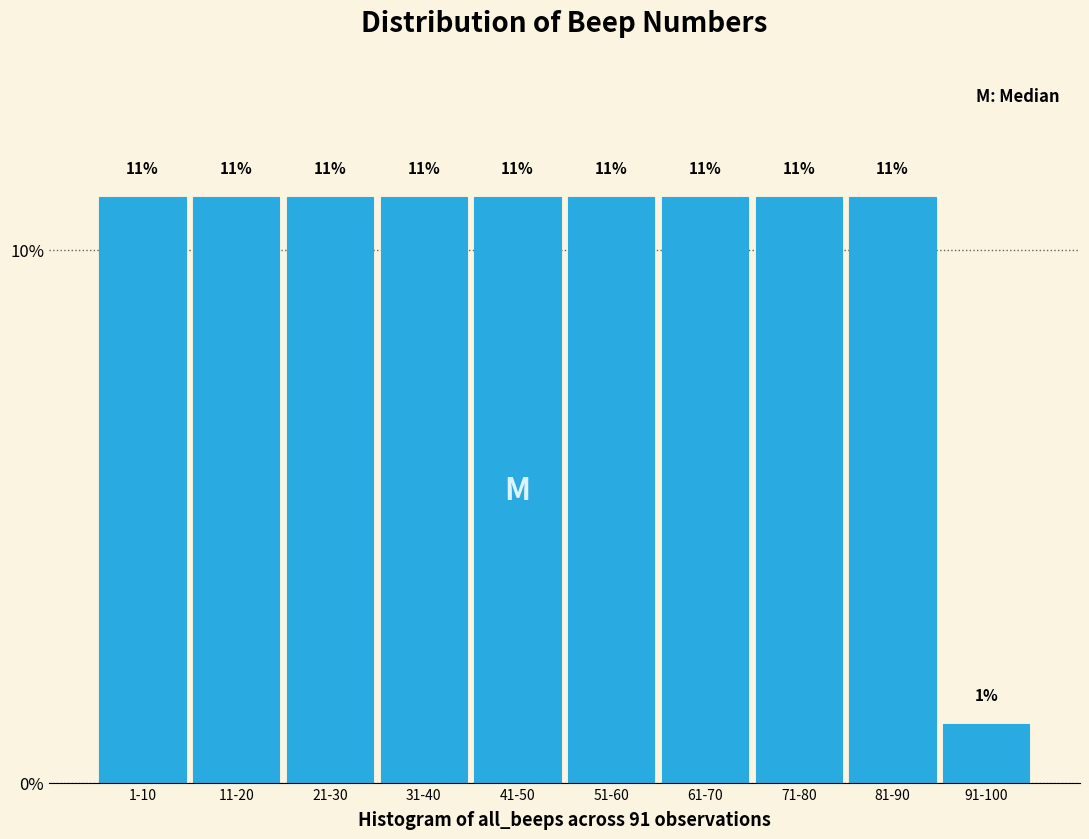

Which label corresponds to the smallest value in the chart?

91-100